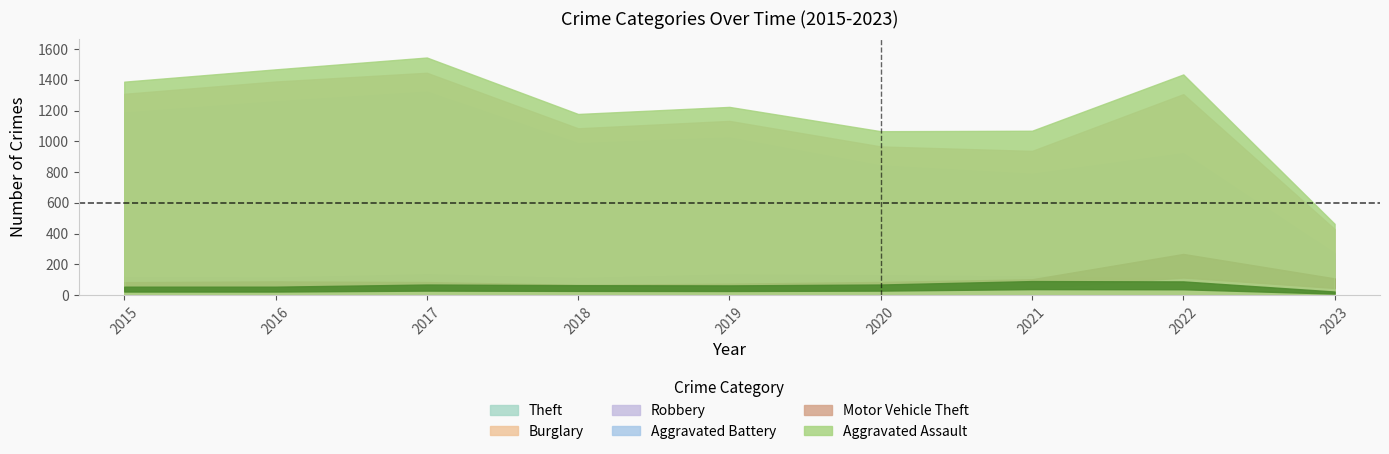

At which label is Aggravated Battery closest to 115?

2022